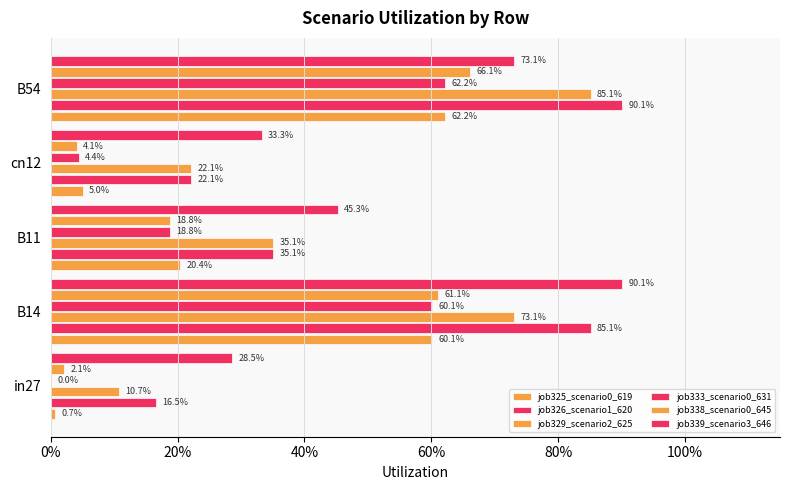

How many series are shown in this chart?

6